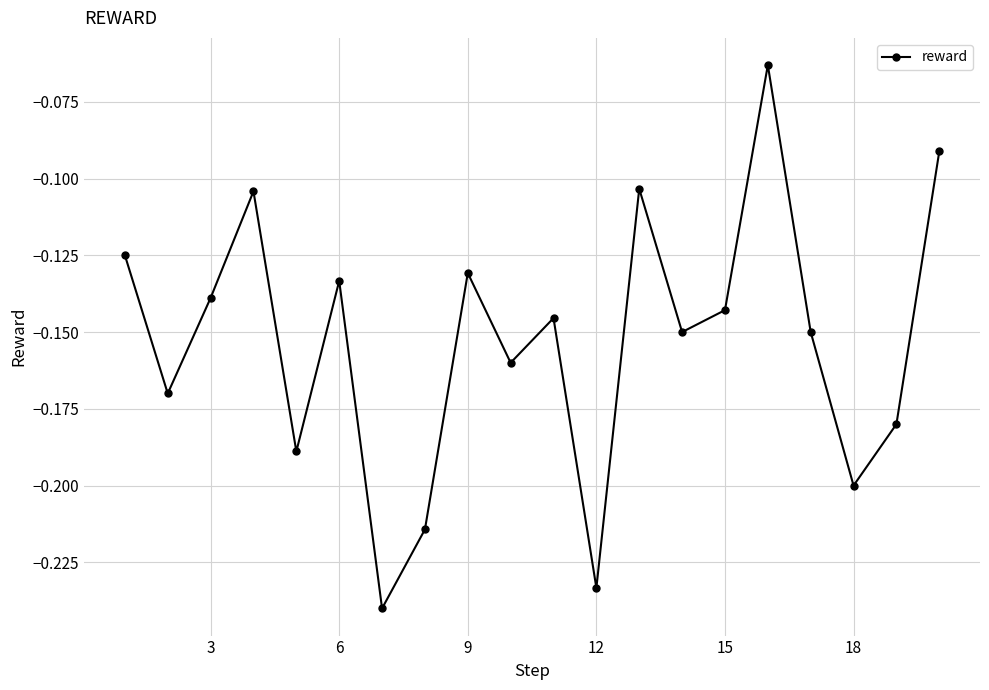

How many points are lower than both their immediate neighbors (excluding endpoints)?

7